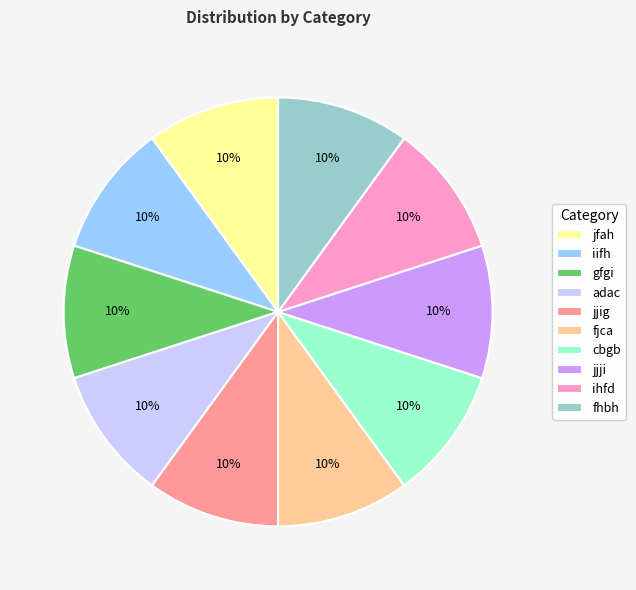

To the nearest percent, what percentage of the pie is ihfd?

10%